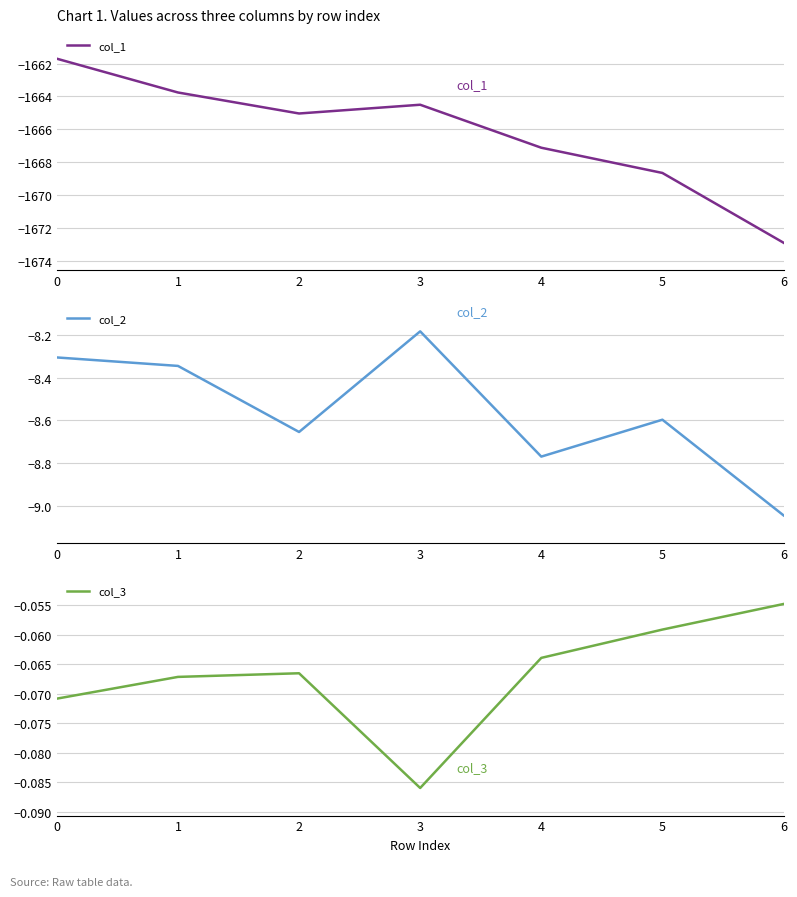

Which category has the highest value in the col_2 series?

3